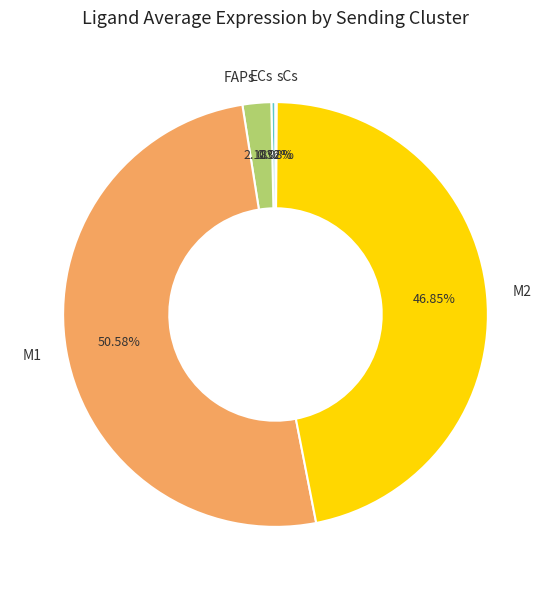

Which slice represents more than half of the pie?

M1